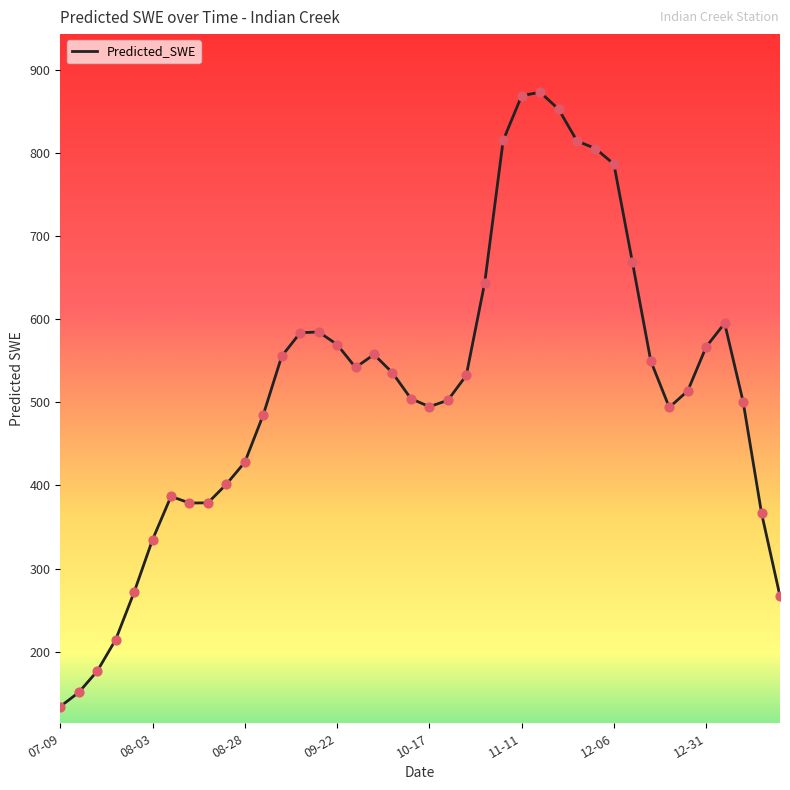

What is the maximum value shown in the chart?

872.9